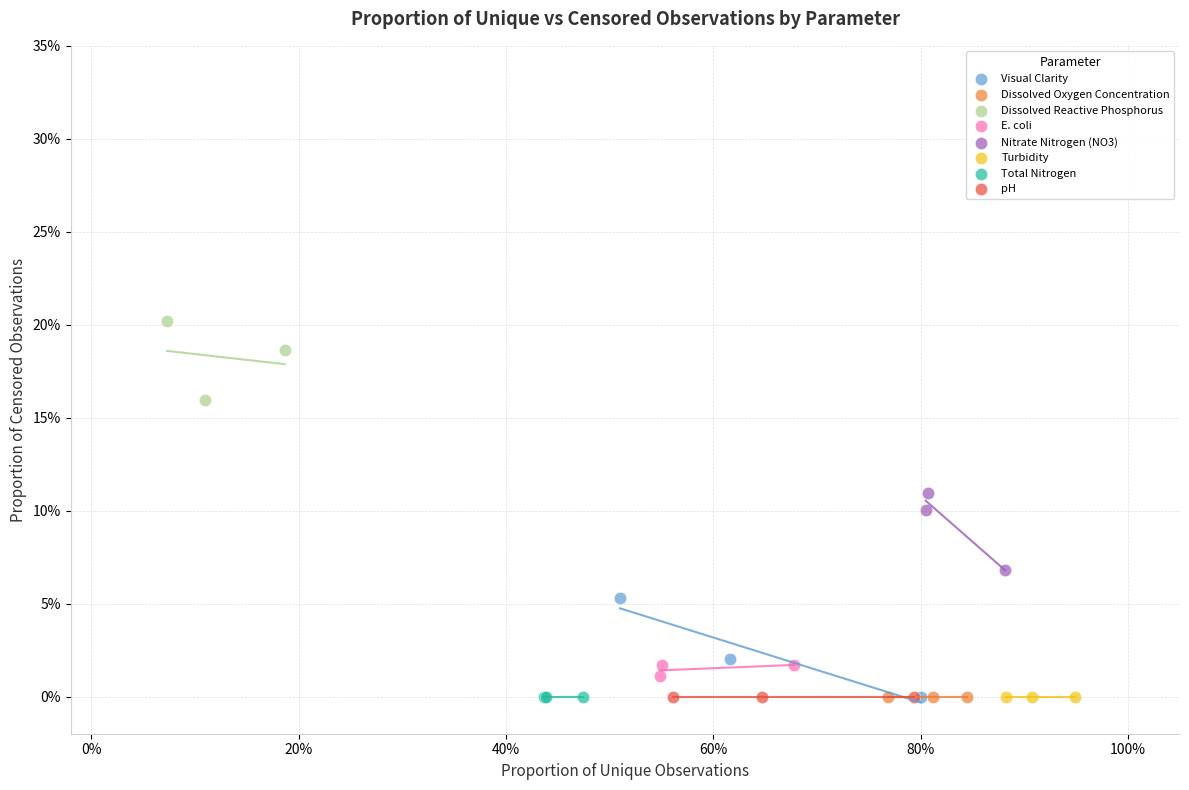

What are all the series names shown in the legend?

Visual Clarity, Dissolved Oxygen Concentration, Dissolved Reactive Phosphorus, E. coli, Nitrate Nitrogen (NO3), Turbidity, Total Nitrogen, pH